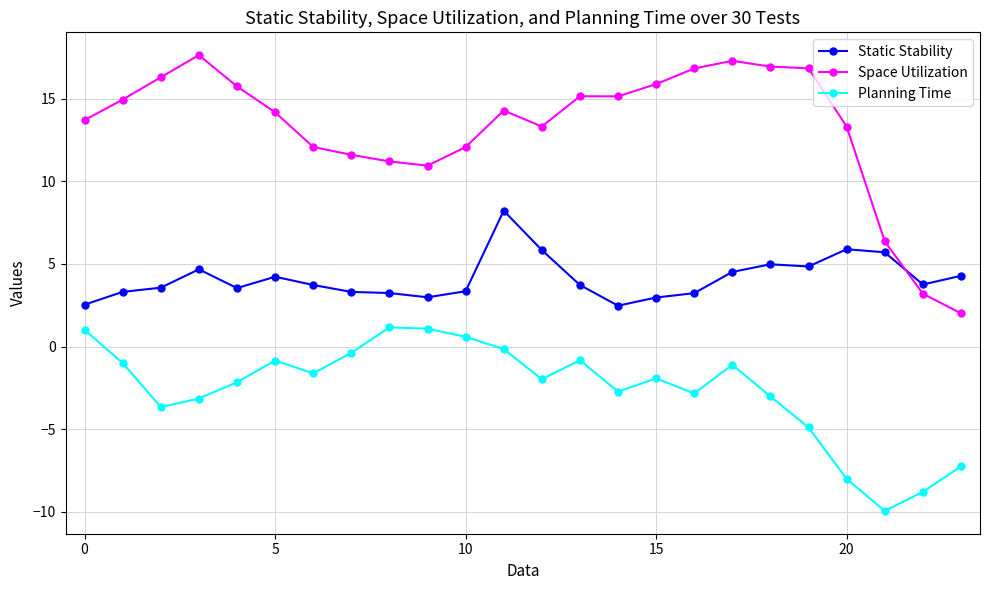

Count the number of categories in the chart.

24